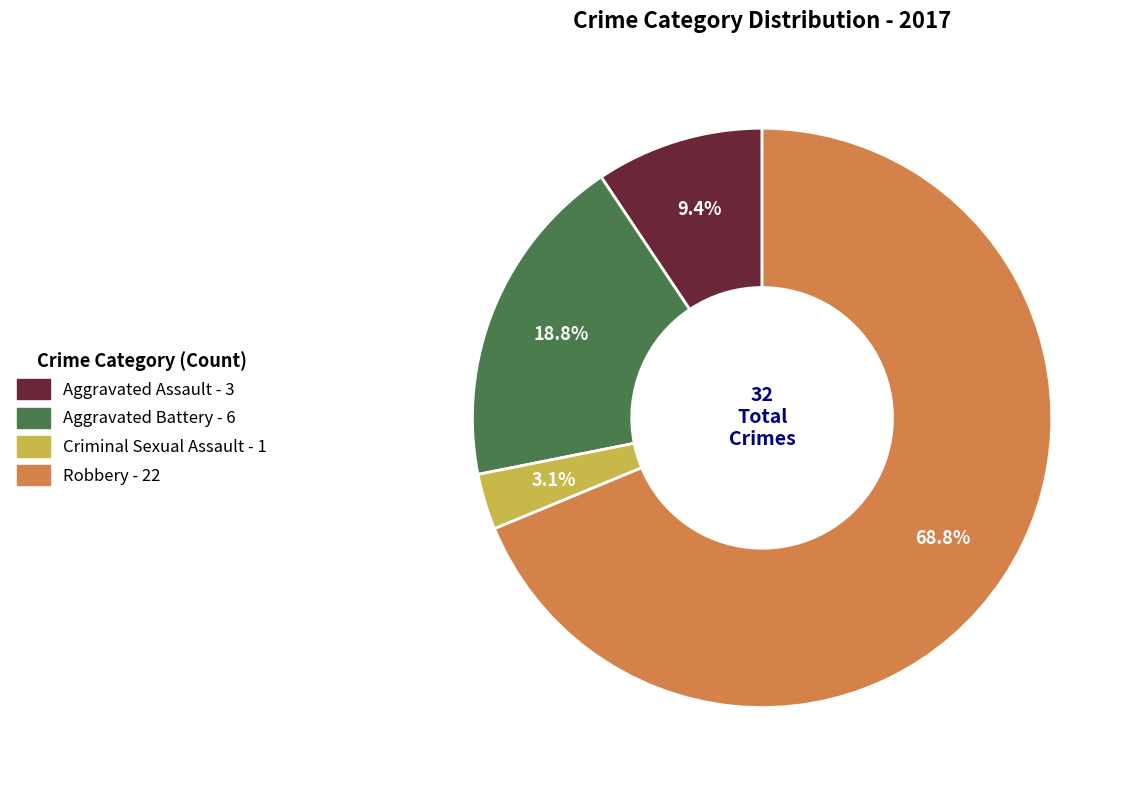

To the nearest percent, what is the difference between the Aggravated Battery and Robbery slice percentages?

50%